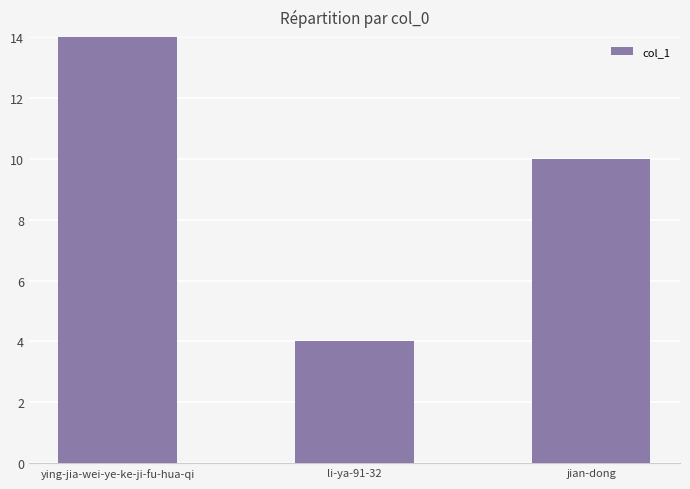

What is the approximate value at jian-dong, to the nearest 10?

10